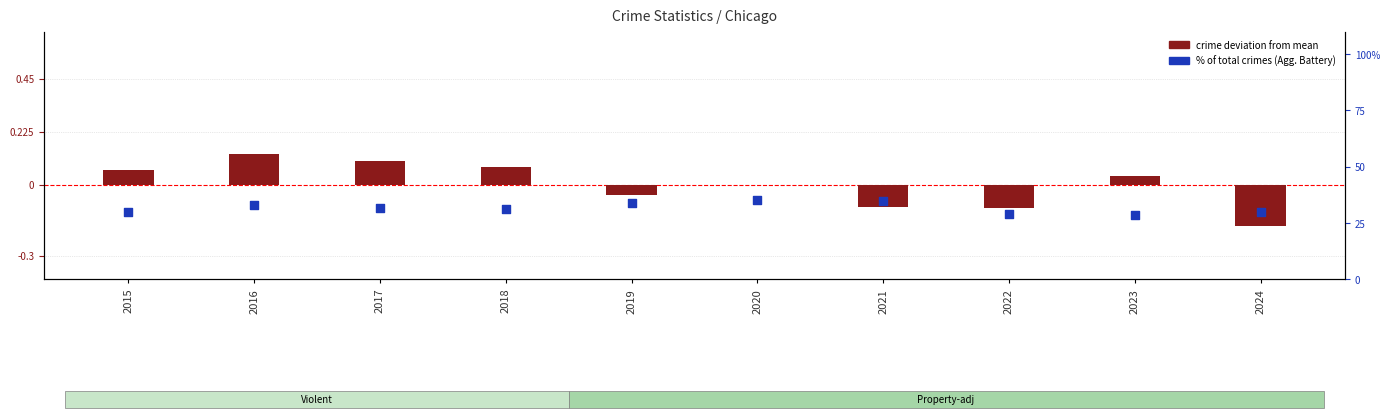

Which series reaches the minimum Y coordinate?

crime deviation from mean